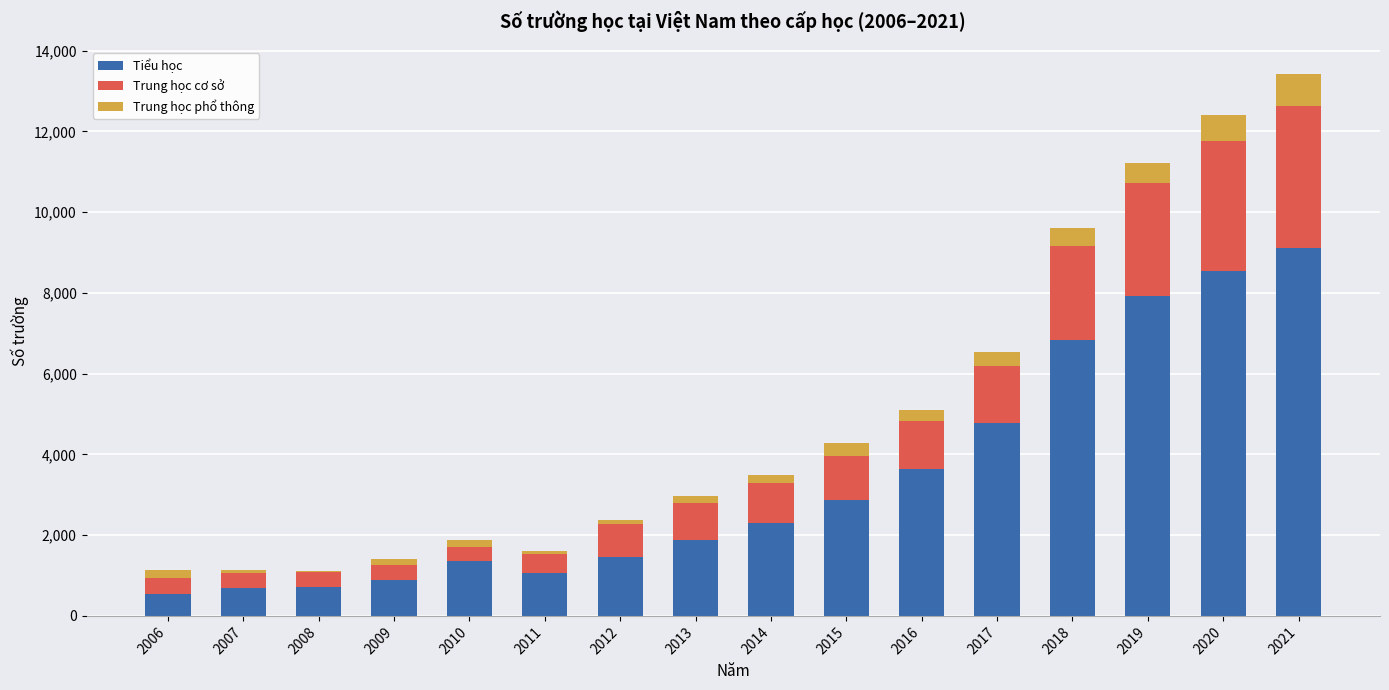

At which category is the sum across all series the highest?

2021